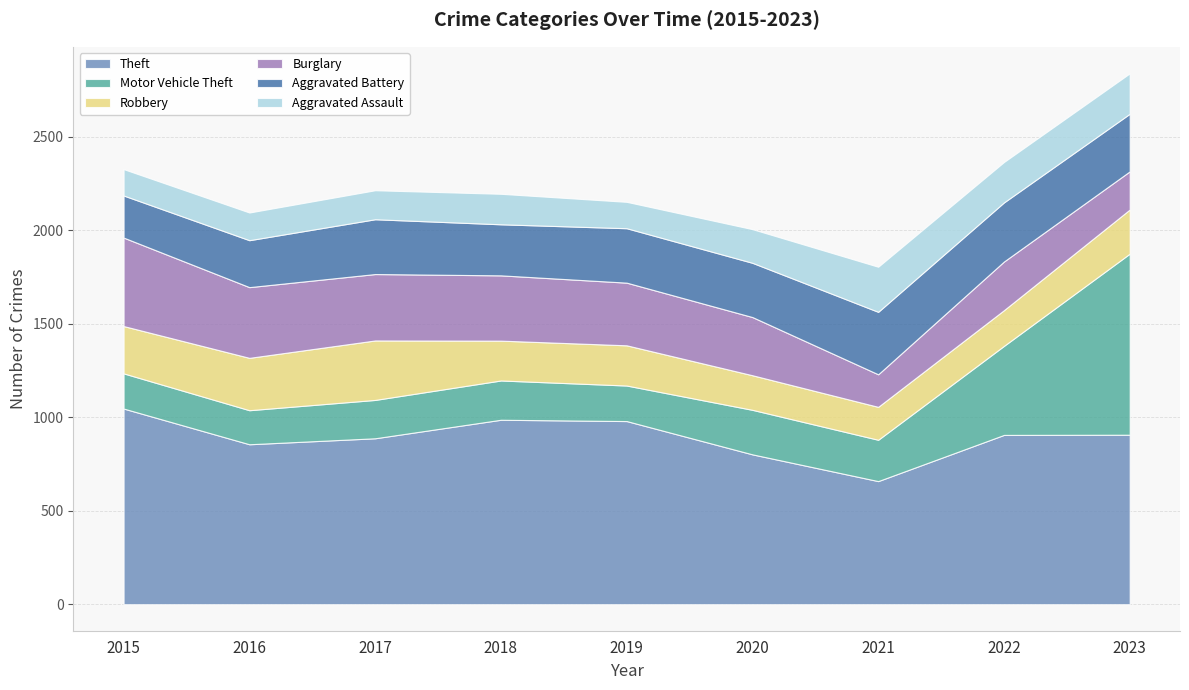

What is the value of the Motor Vehicle Theft point at the 5th from the left?

190